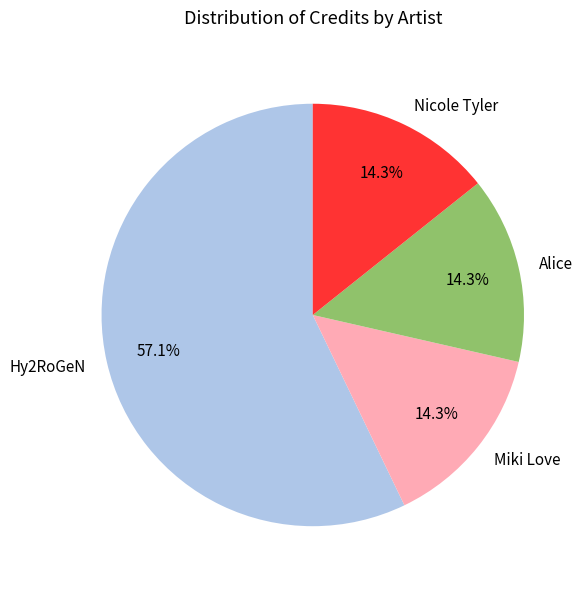

What percentage do Hy2RoGeN and Alice together represent?

71.4%